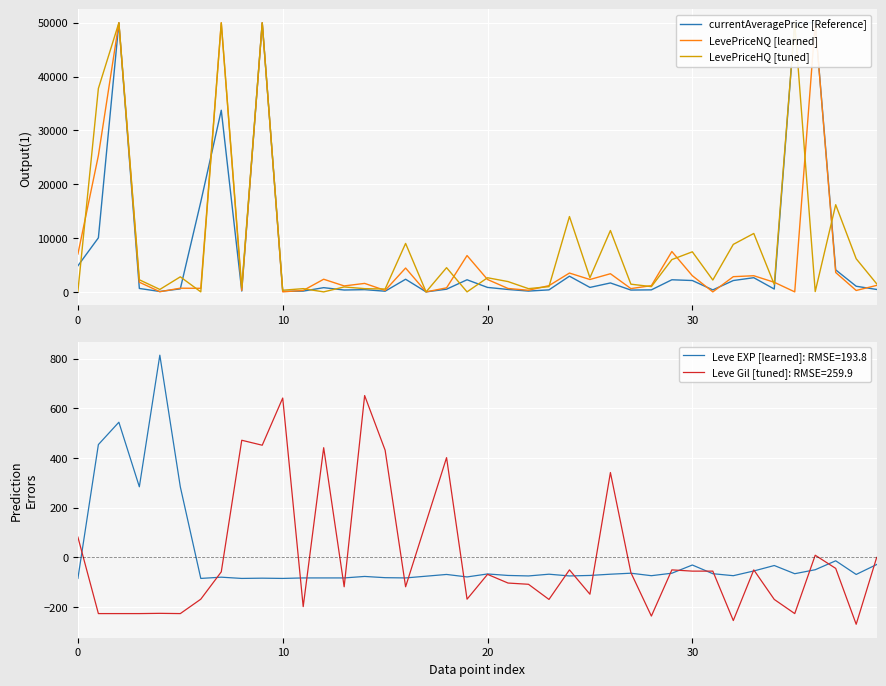

Which series has the largest range (max minus min)?

currentAveragePrice [Reference]